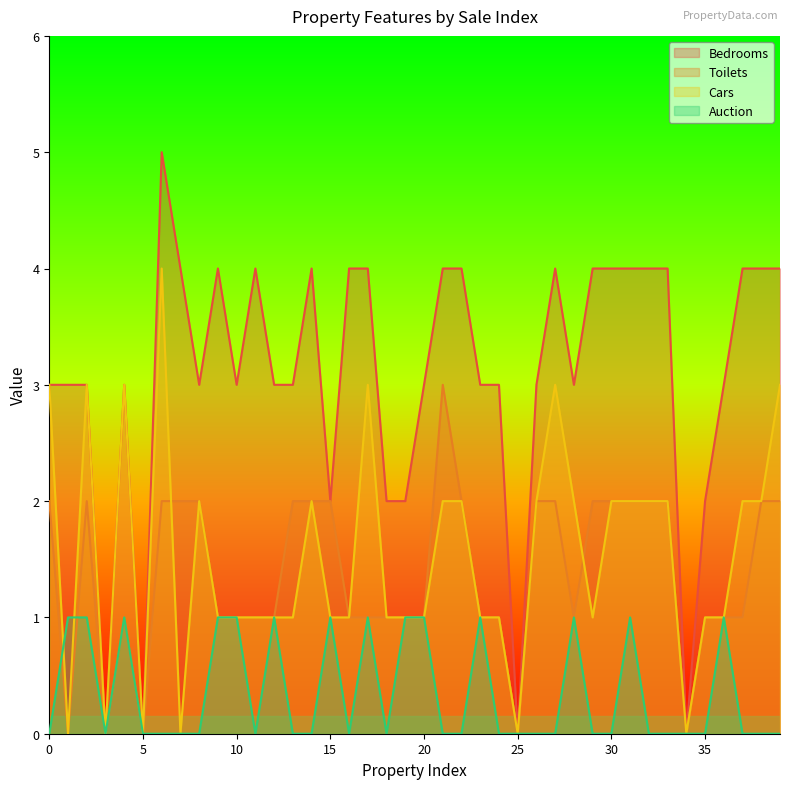

How many Auction values are between 0 and 1?

40